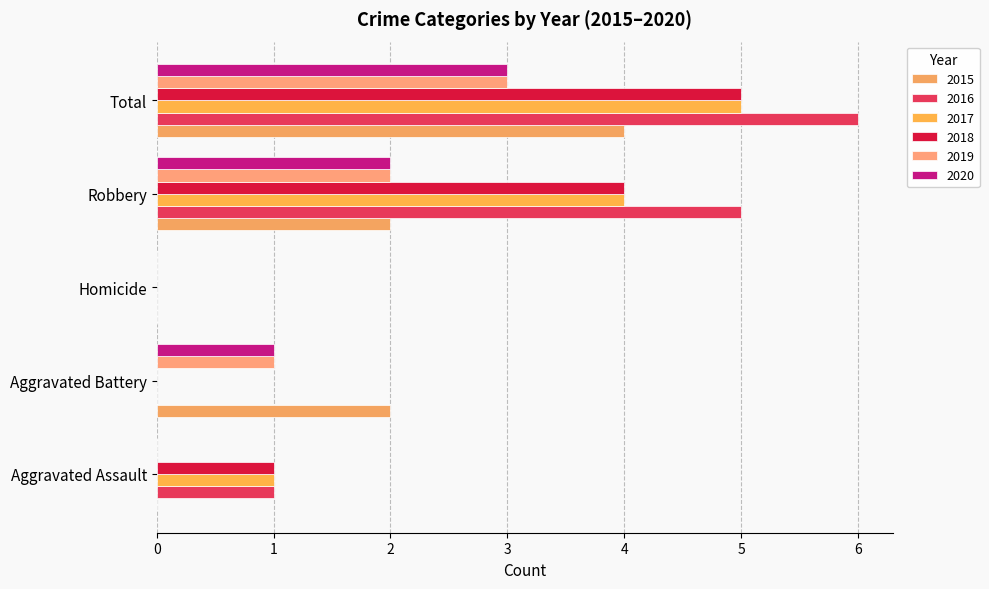

Count the number of data series in this chart.

6